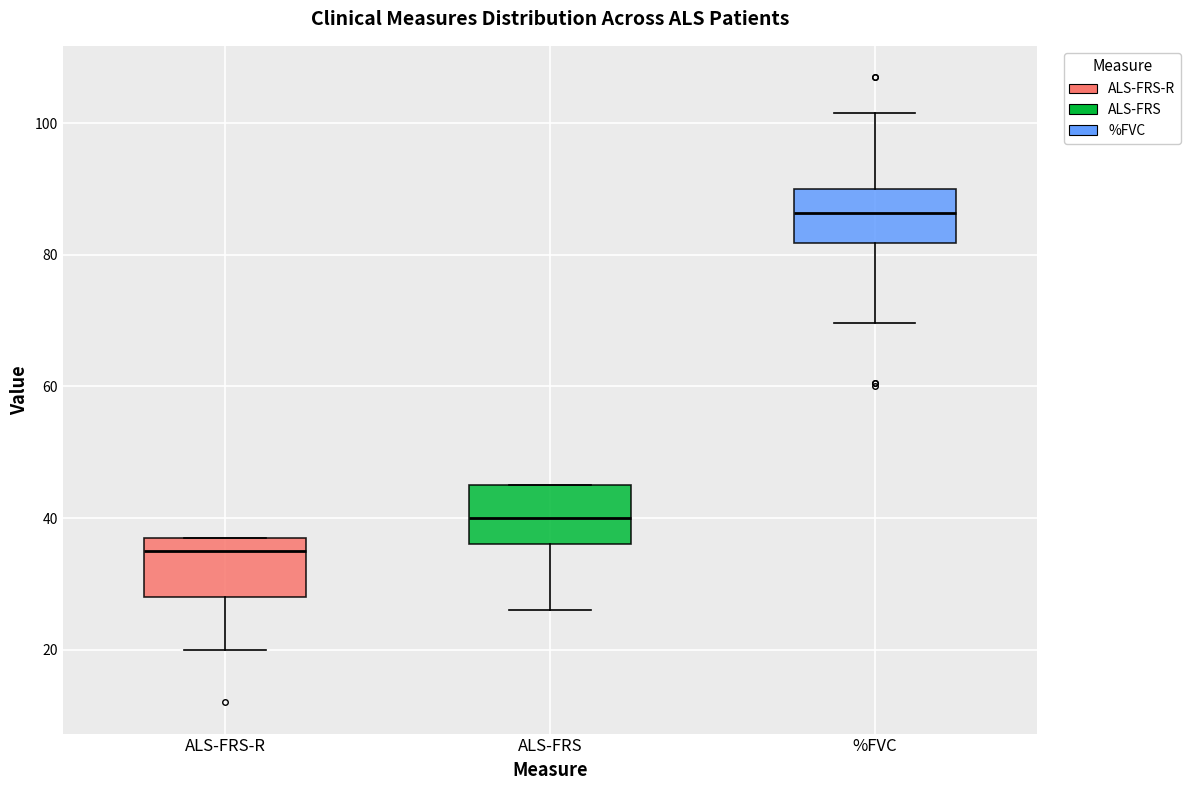

Where is the upper edge of the box for ALS-FRS on the y-axis? The values are not printed on the chart, so give them approximately, as read against the axis.

46